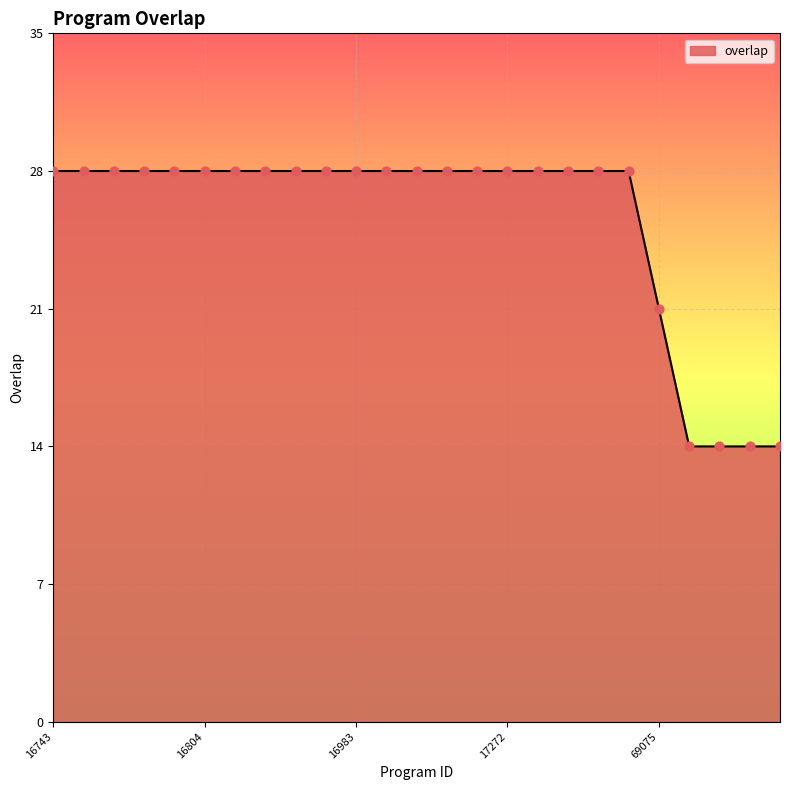

What is the difference between the maximum and minimum values?

14